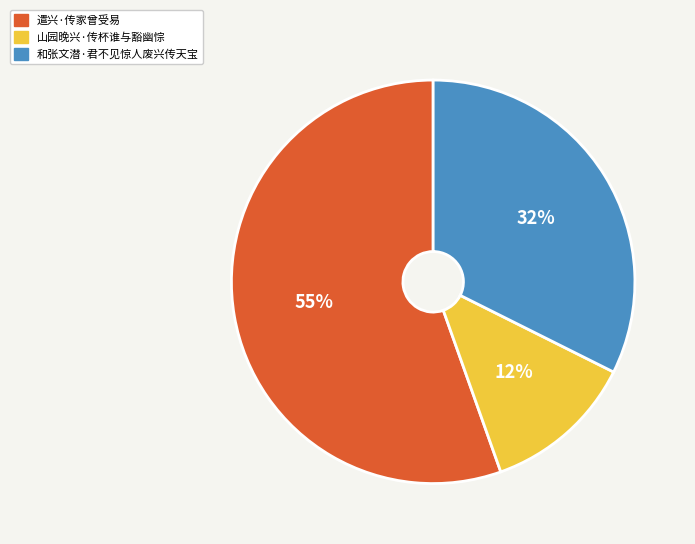

Which slice represents more than half of the pie?

遣兴·传家曾受易